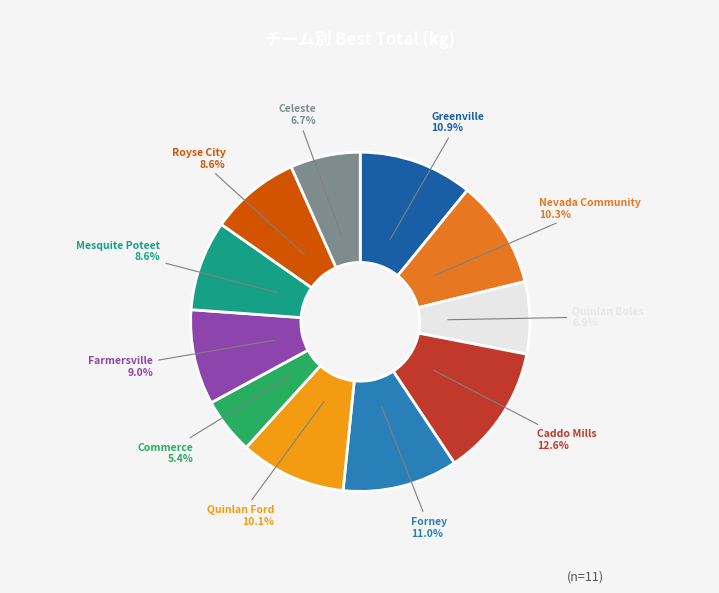

To the nearest percent, what percentage of the pie is Forney?

11%